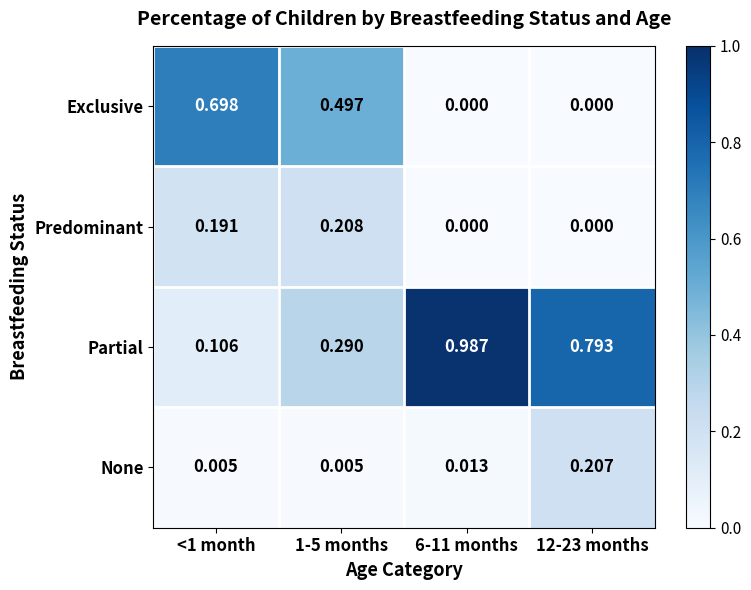

Is the value of Partial at 6-11 months greater than the value of None at <1 month?

Yes